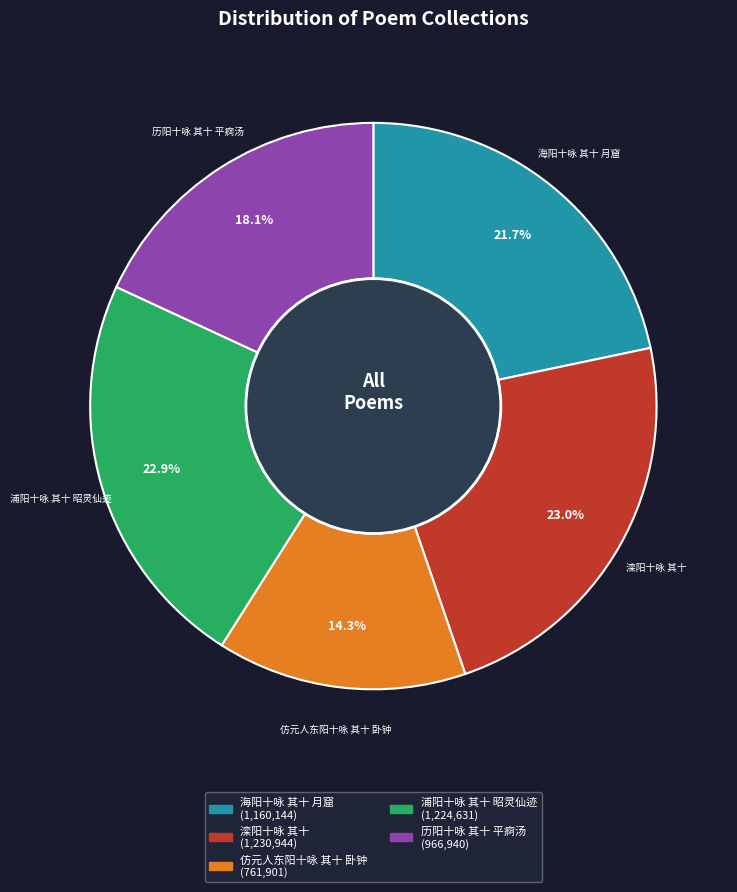

Approximately how many times larger is the value at 海阳十咏 其十 月窟 compared to 仿元人东阳十咏 其十 卧钟?

1.5